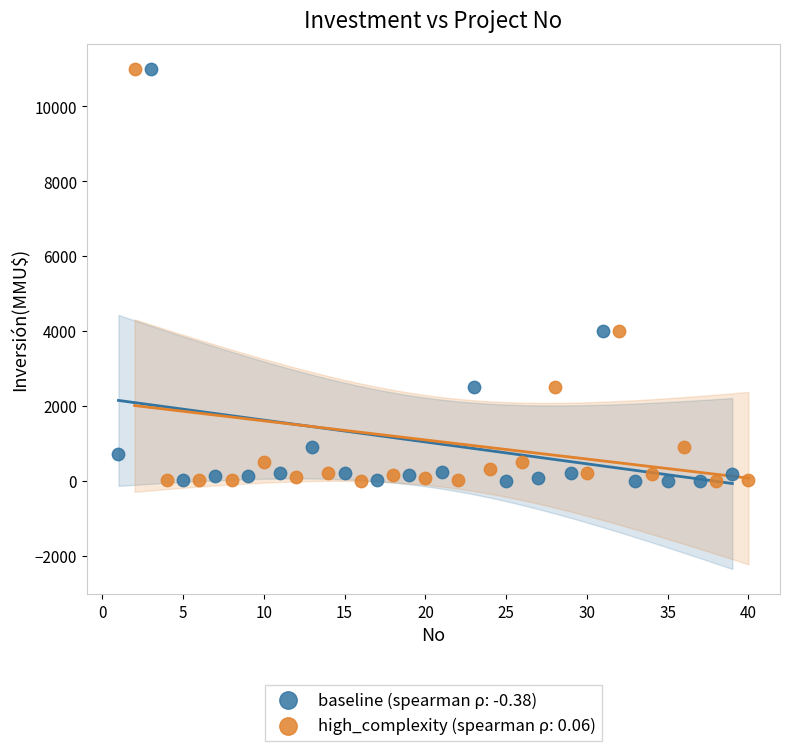

What are all the series names shown in the legend?

baseline (spearman ρ: -0.38), high_complexity (spearman ρ: 0.06)